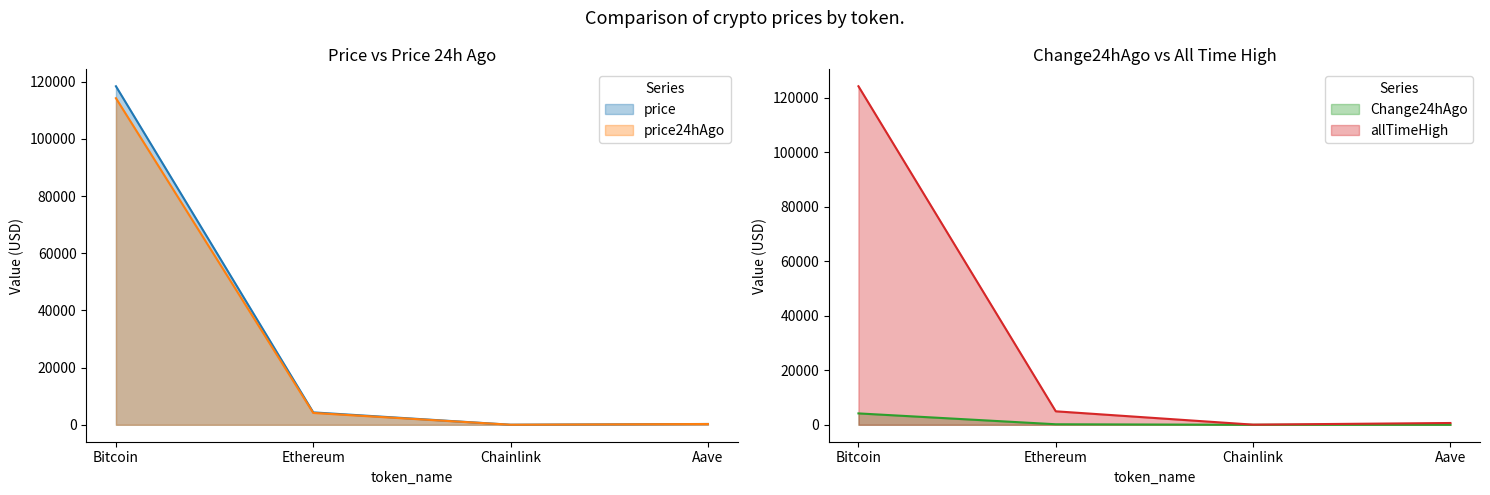

How many data points in price are less than 4343?

2